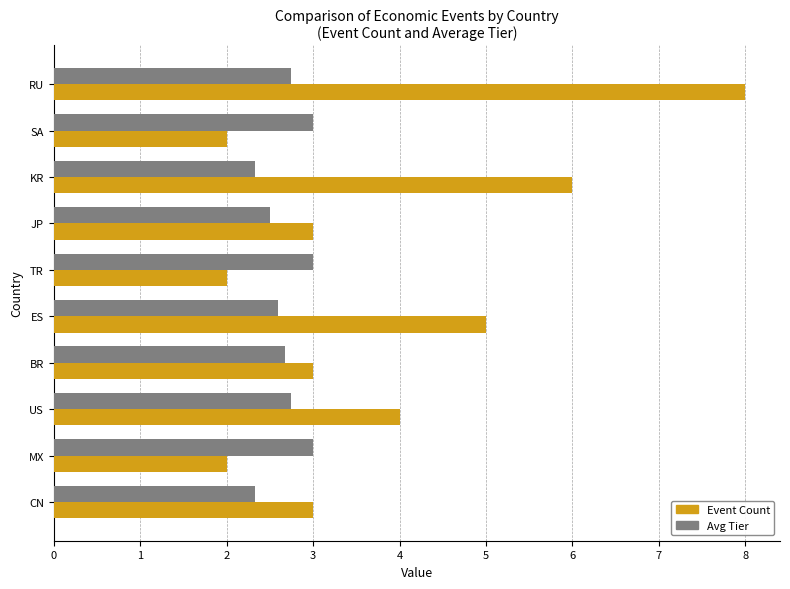

Which series changed the most between ES and BR?

Event Count